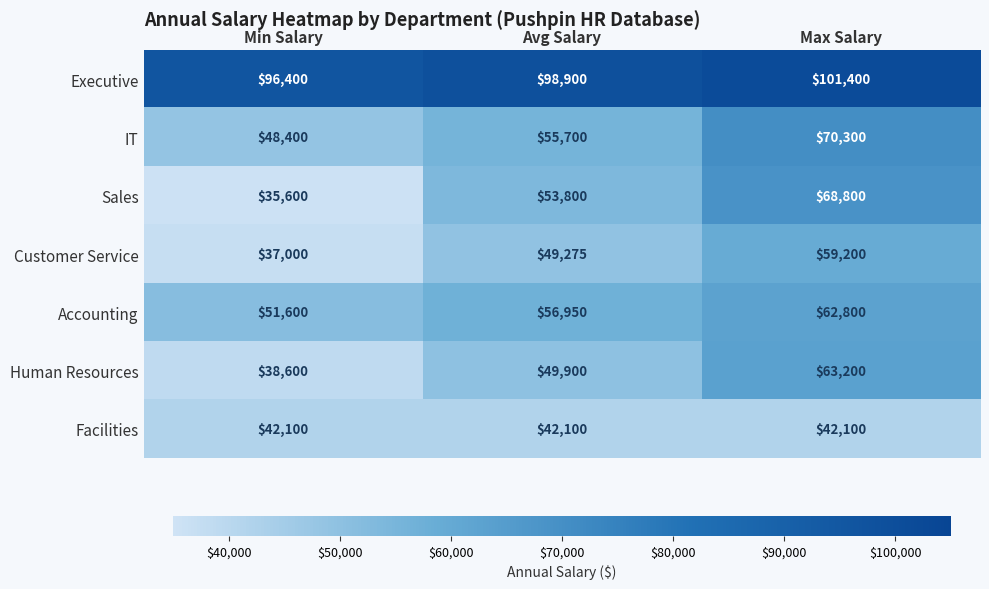

Which series changed the most between Min Salary and Avg Salary?

Sales